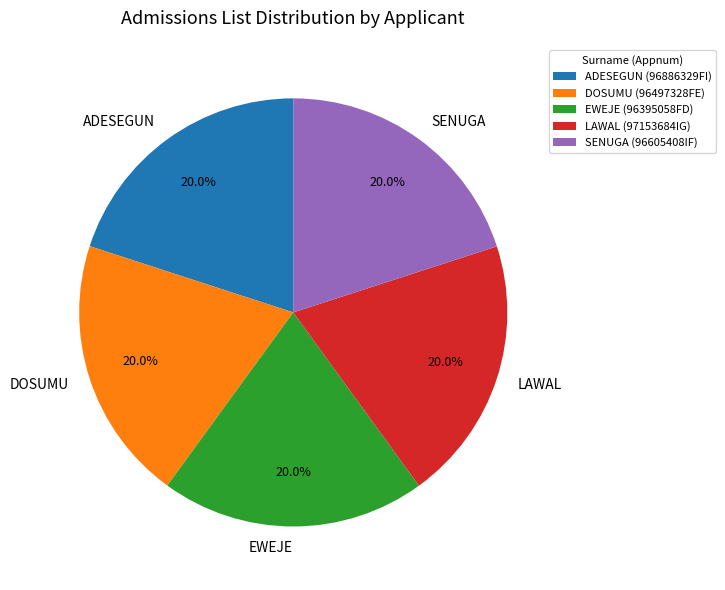

To the nearest percent, what is the average slice percentage?

20%